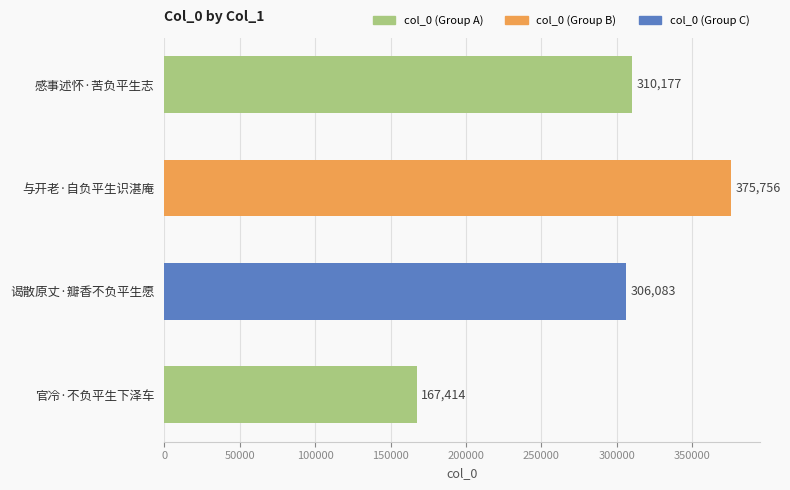

Reading top to bottom, list all the values displayed in this chart.

310177	375756	306083	167414